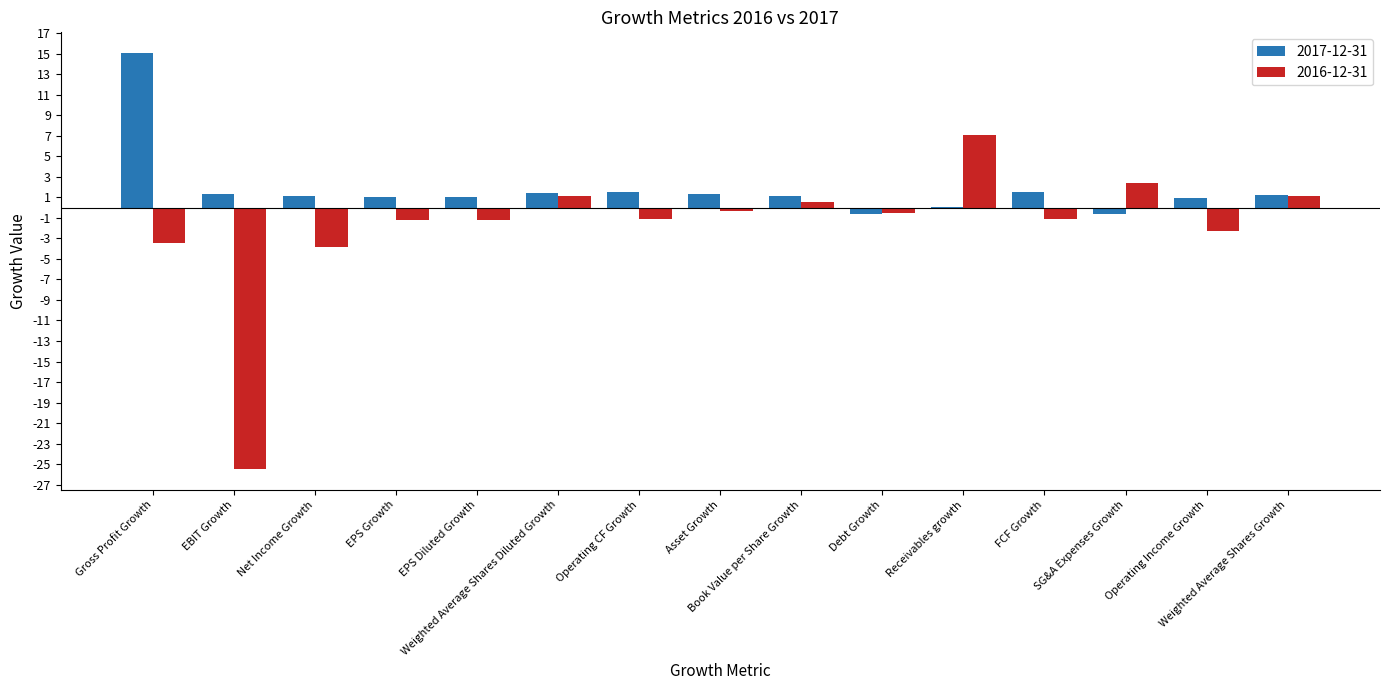

What is the maximum value shown in the chart?

15.0